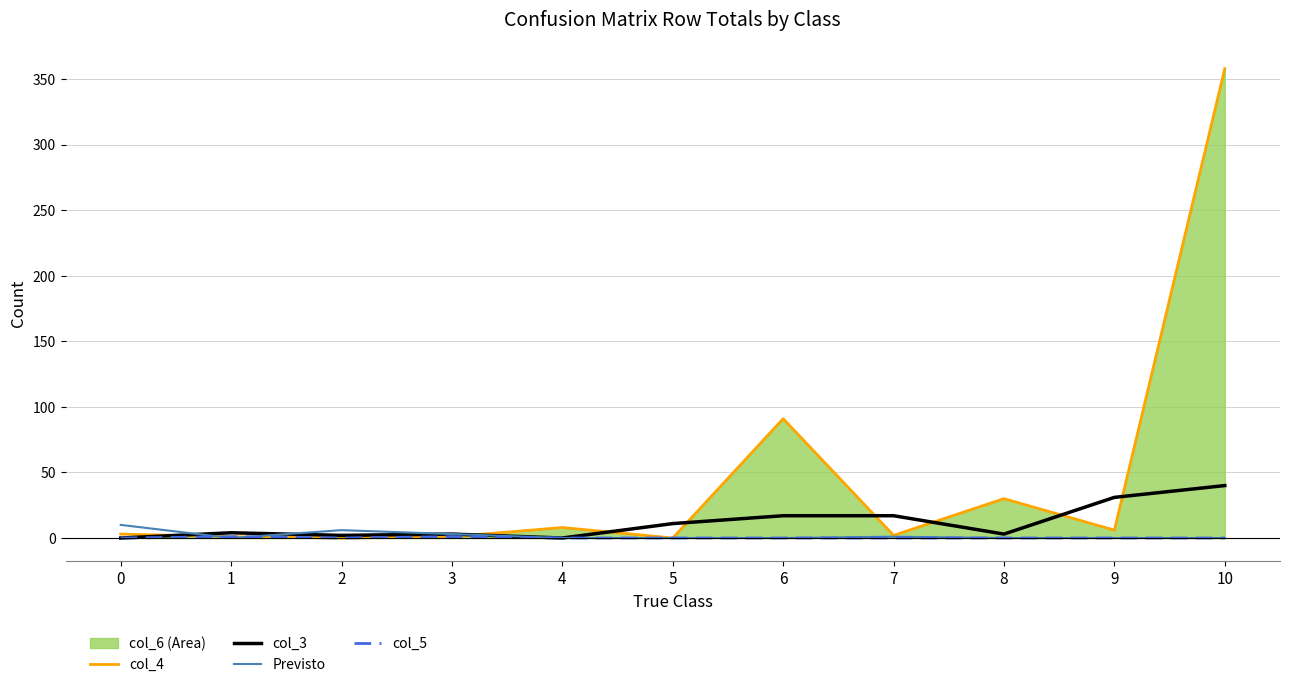

How many interior local valleys does the col_4 series have?

4